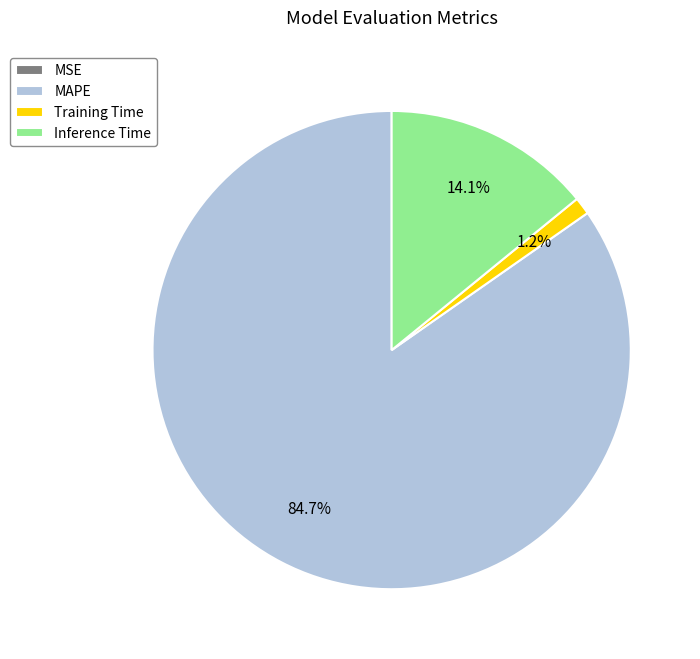

True or false: Inference Time accounts for 19% of the total.

False